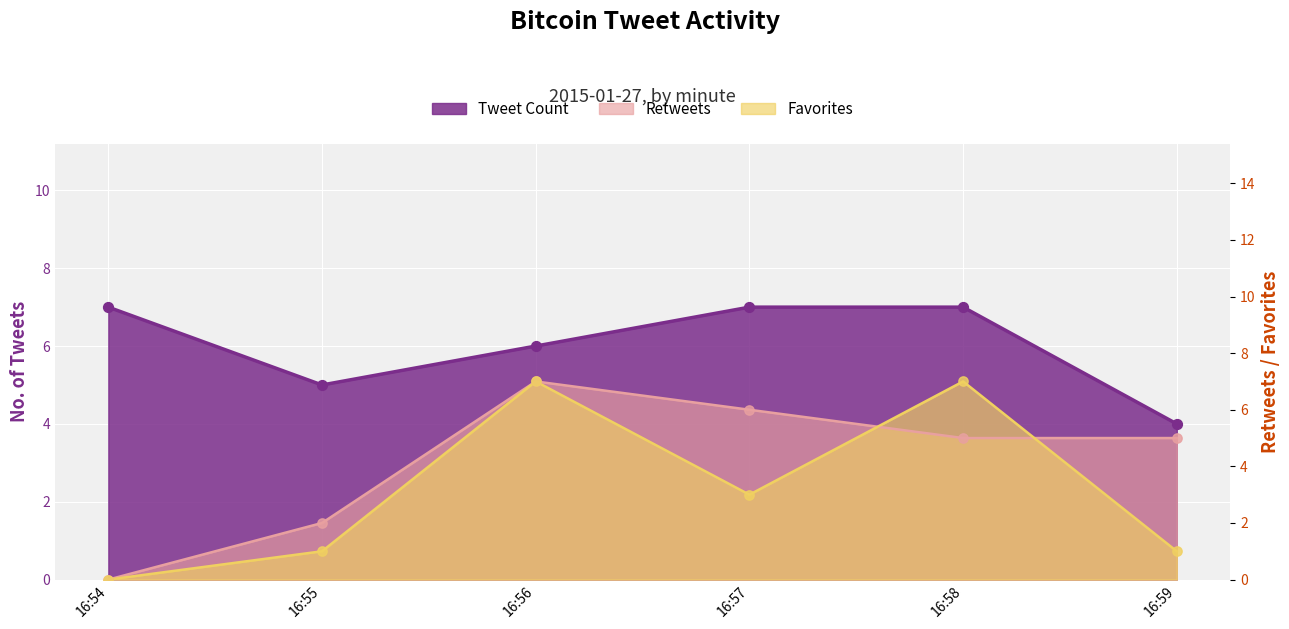

At which category is the sum across all series the highest?

16:56